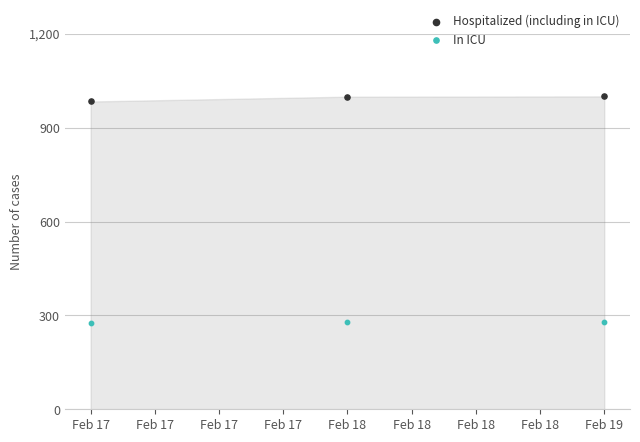

Across all data points, what is the range of Y values (max minus min)?

724.6